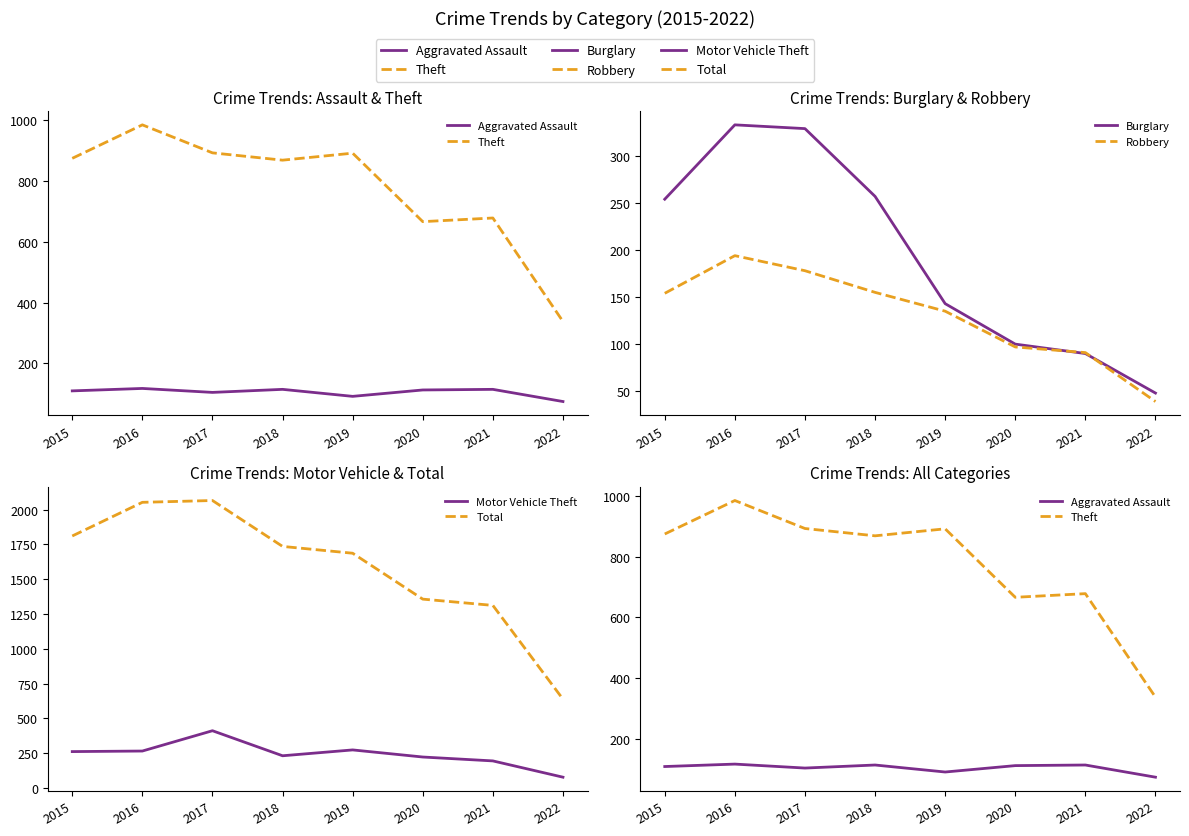

At which category does Robbery reach its first local peak?

2016